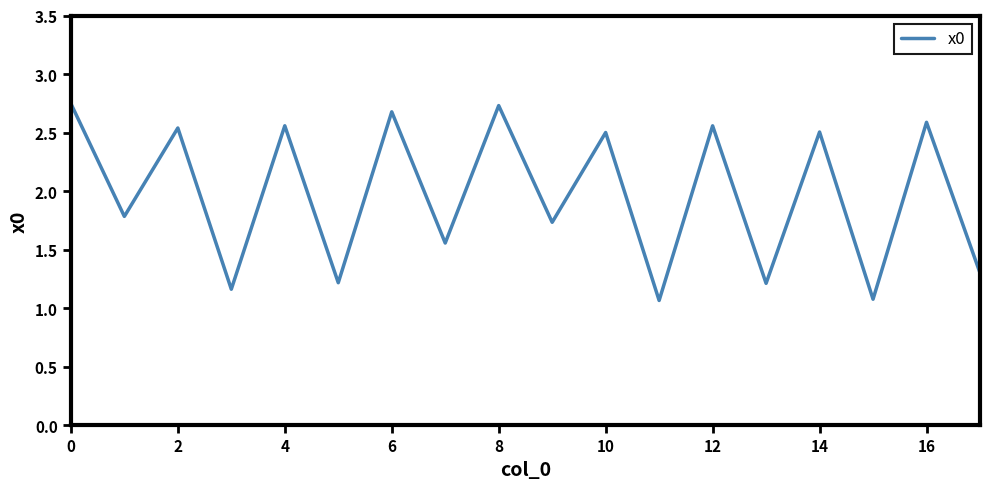

What is the difference between the maximum and minimum values?

1.7